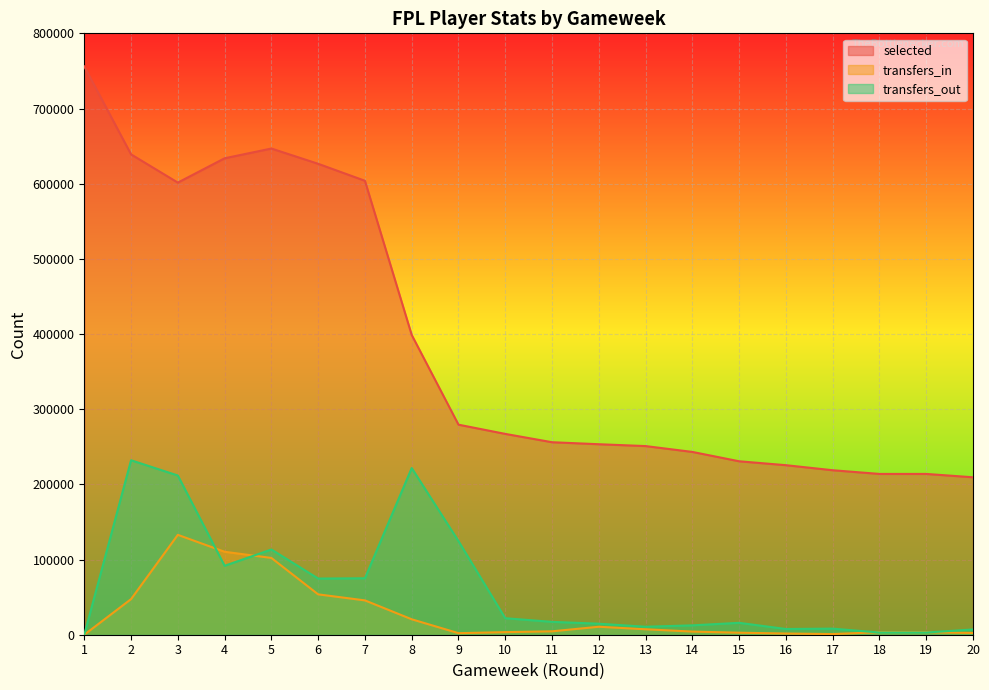

How many intersections are there between transfers_in and transfers_out?

4